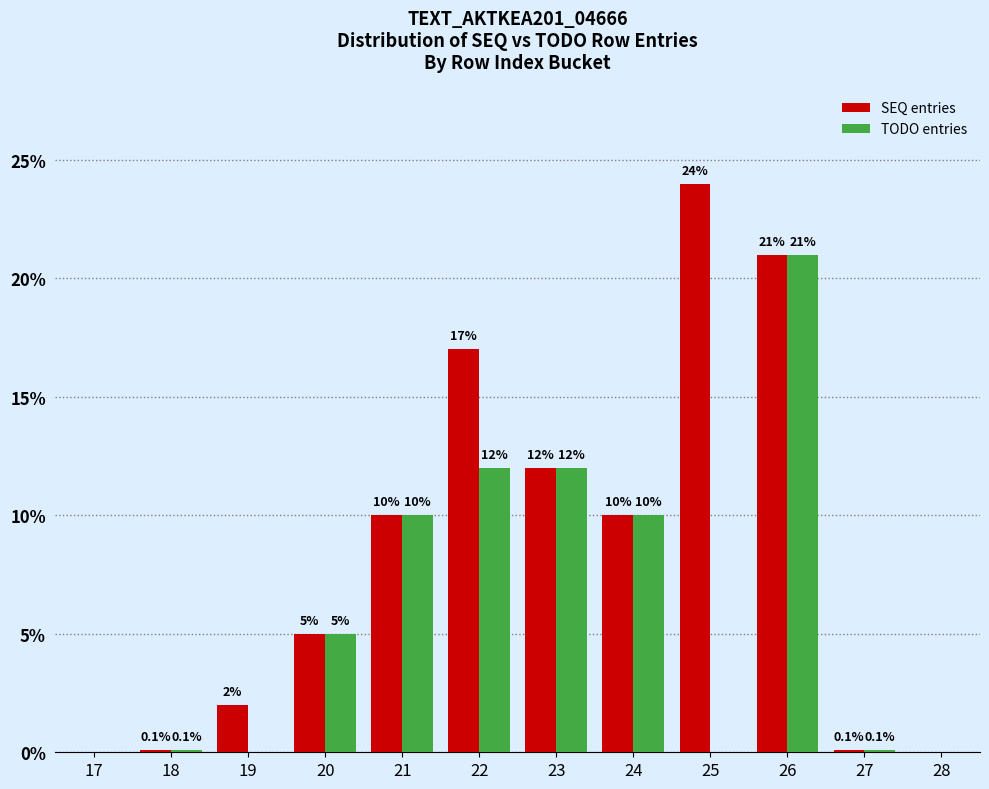

Reading right to left, transcribe all the data shown in this chart.

SEQ entries: 28=0.0	27=0.1	26=21.0	25=24.0	24=10.0	23=12.0	22=17.0	21=10.0	20=5.0	19=2.0	18=0.1	17=0.0
TODO entries: 28=0.0	27=0.1	26=21.0	25=0.0	24=10.0	23=12.0	22=12.0	21=10.0	20=5.0	19=0.0	18=0.1	17=0.0